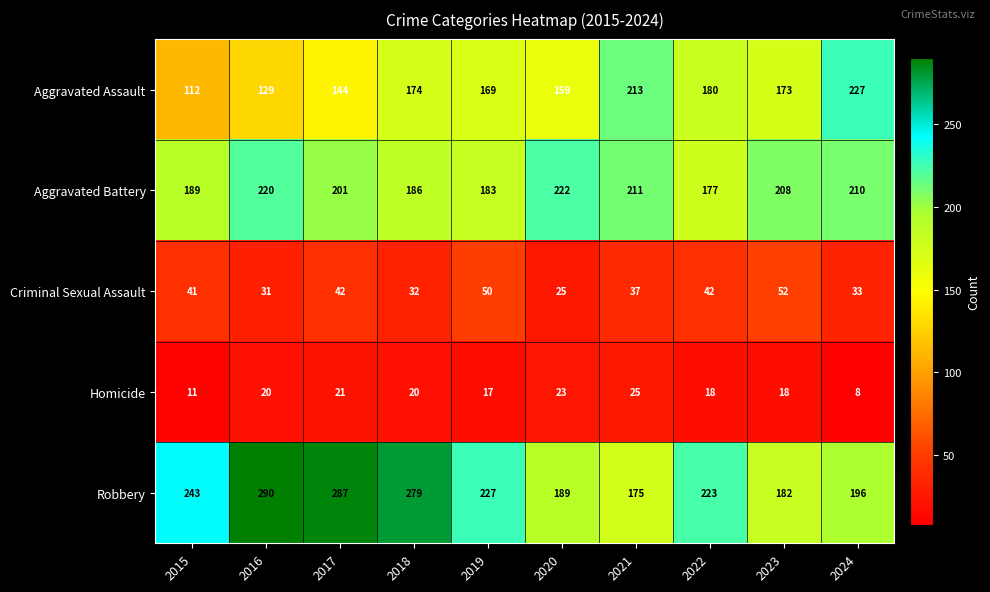

The Homicide series shows 10 at 2020. True or false?

False